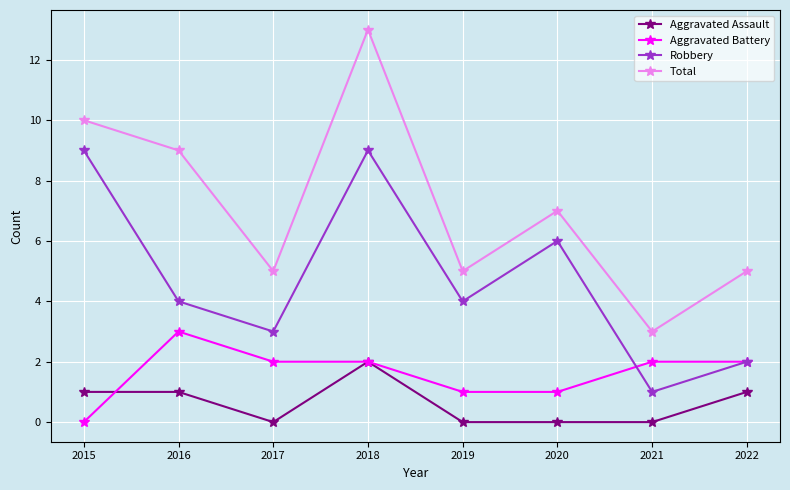

How many series are shown in this chart?

4